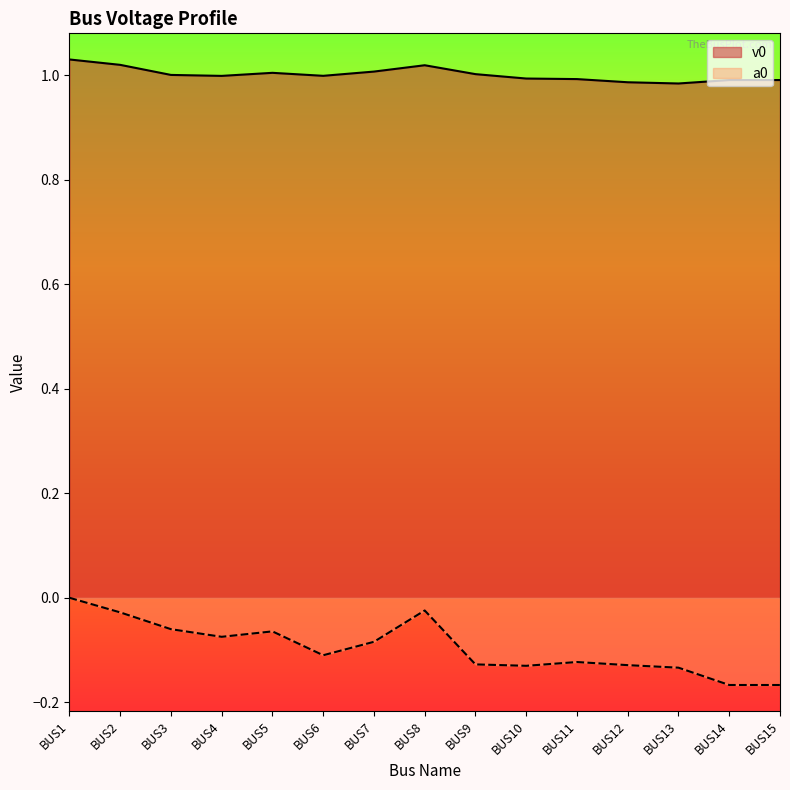

What is the sum of all v0 values?

15.0